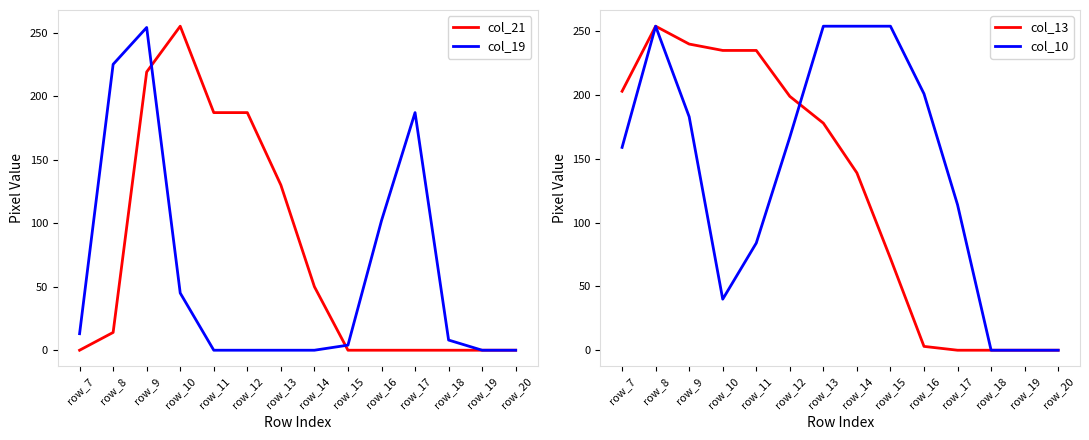

List the series in order of their peak value, lowest first.

col_19, col_13, col_10, col_21